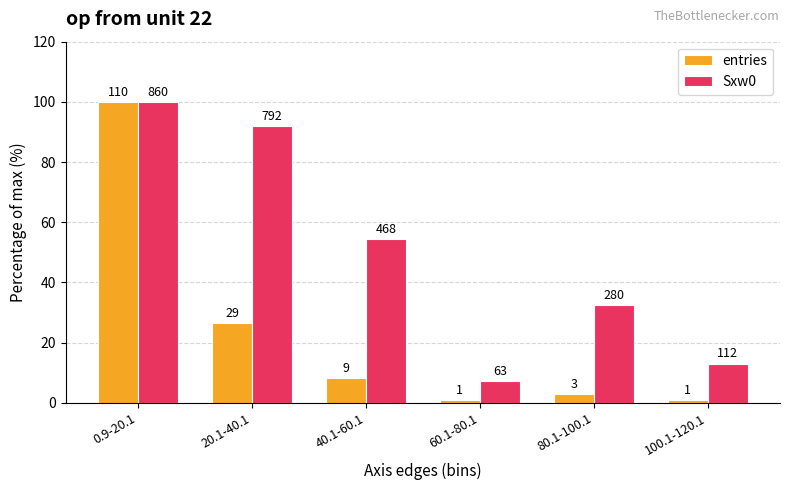

How many bars are there in total?

12